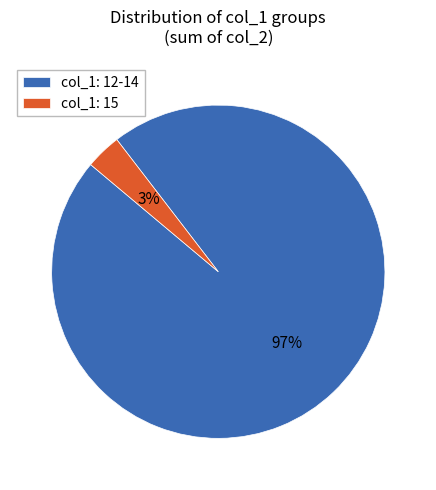

Which has a higher value, col_1: 12-14 or col_1: 15?

col_1: 12-14